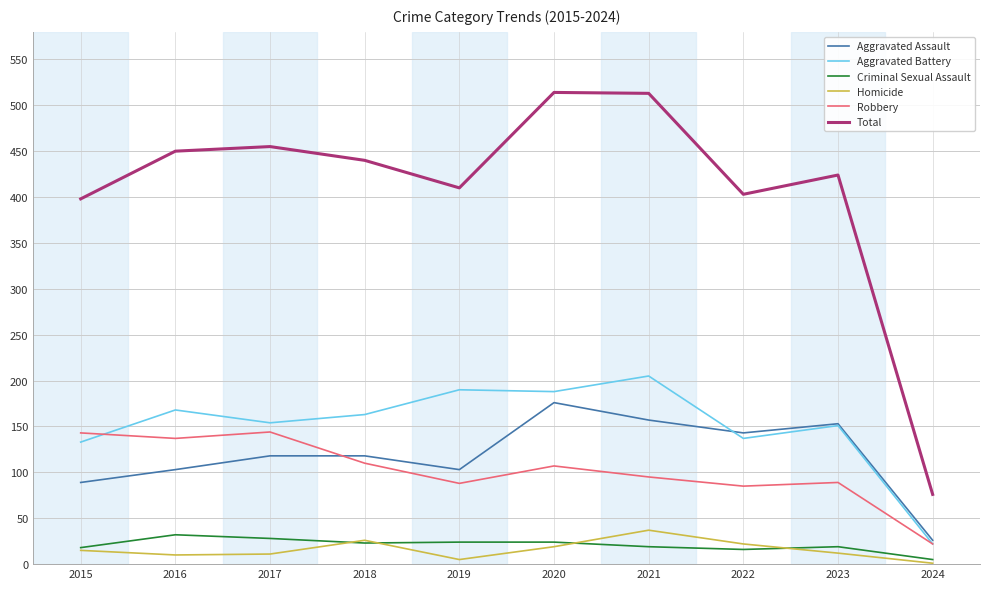

True or false: Aggravated Assault and Criminal Sexual Assault intersect in this chart.

False